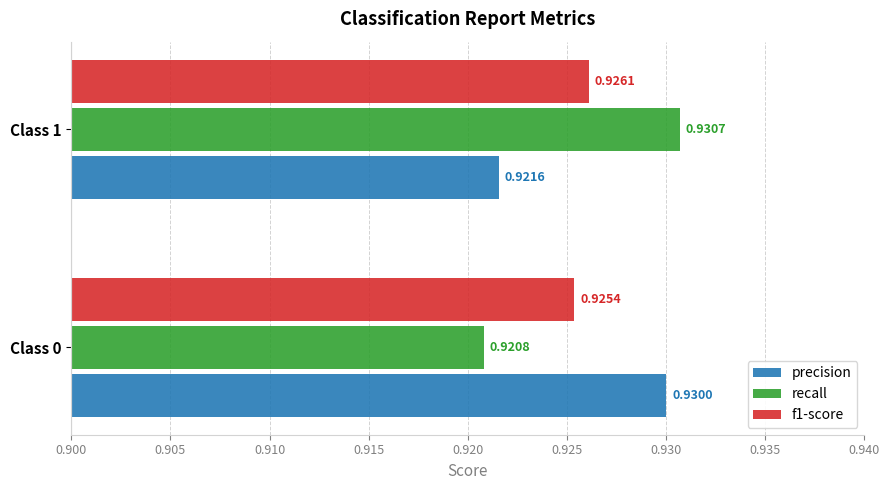

Which series has the widest spread of values?

recall